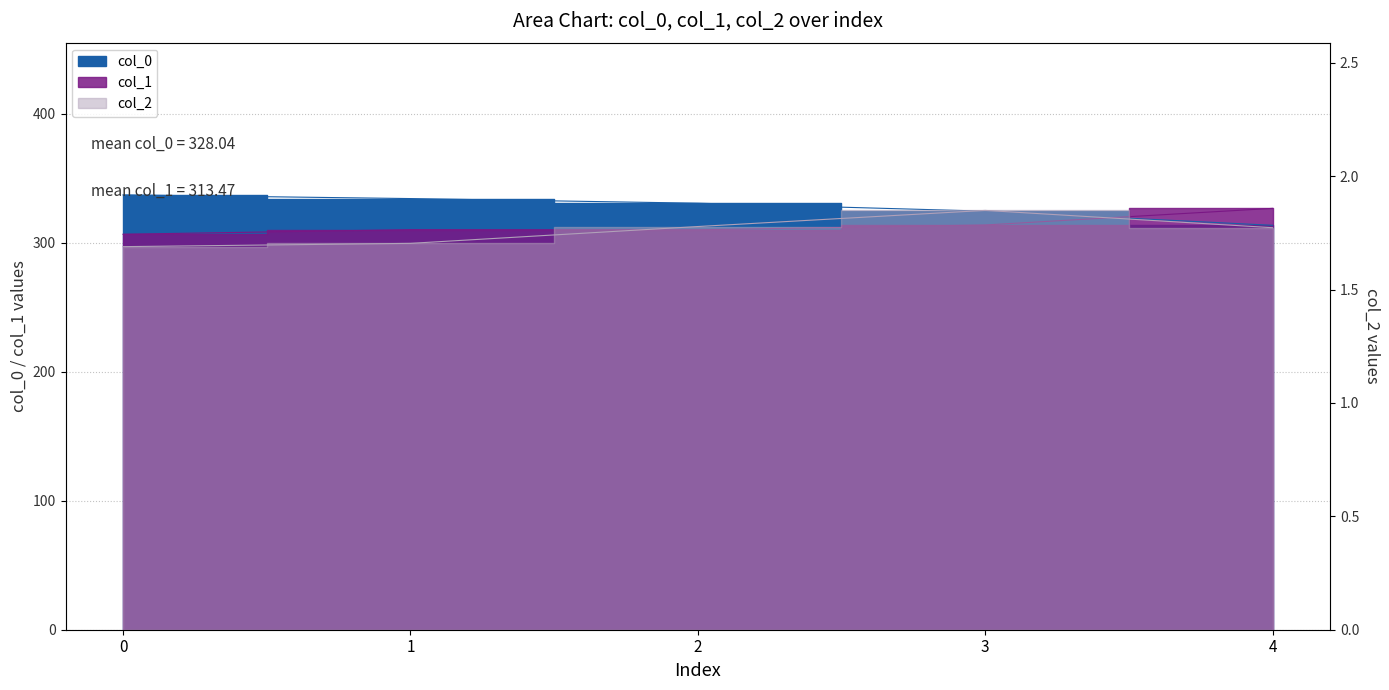

True or false: col_0 has a value of 337.2 at 0.

True